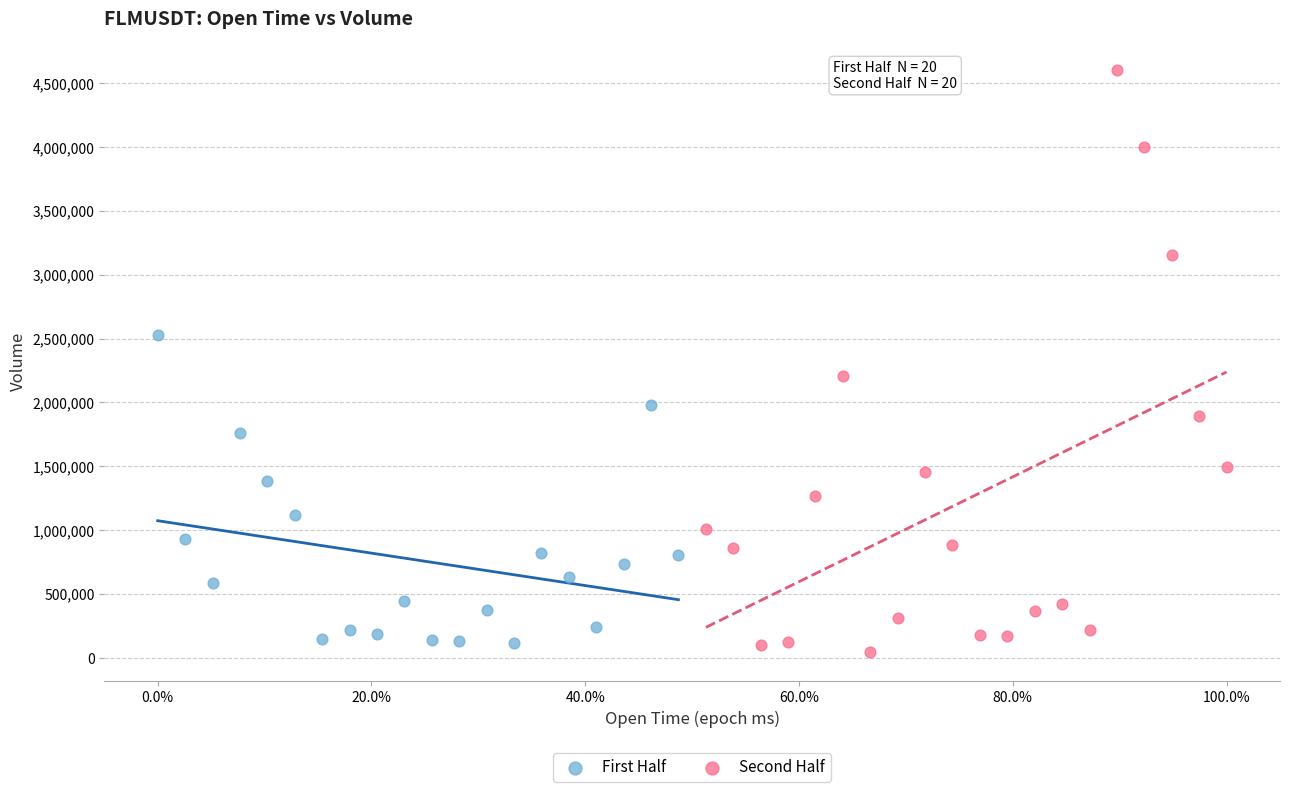

Which series reaches the maximum Y coordinate?

Second Half